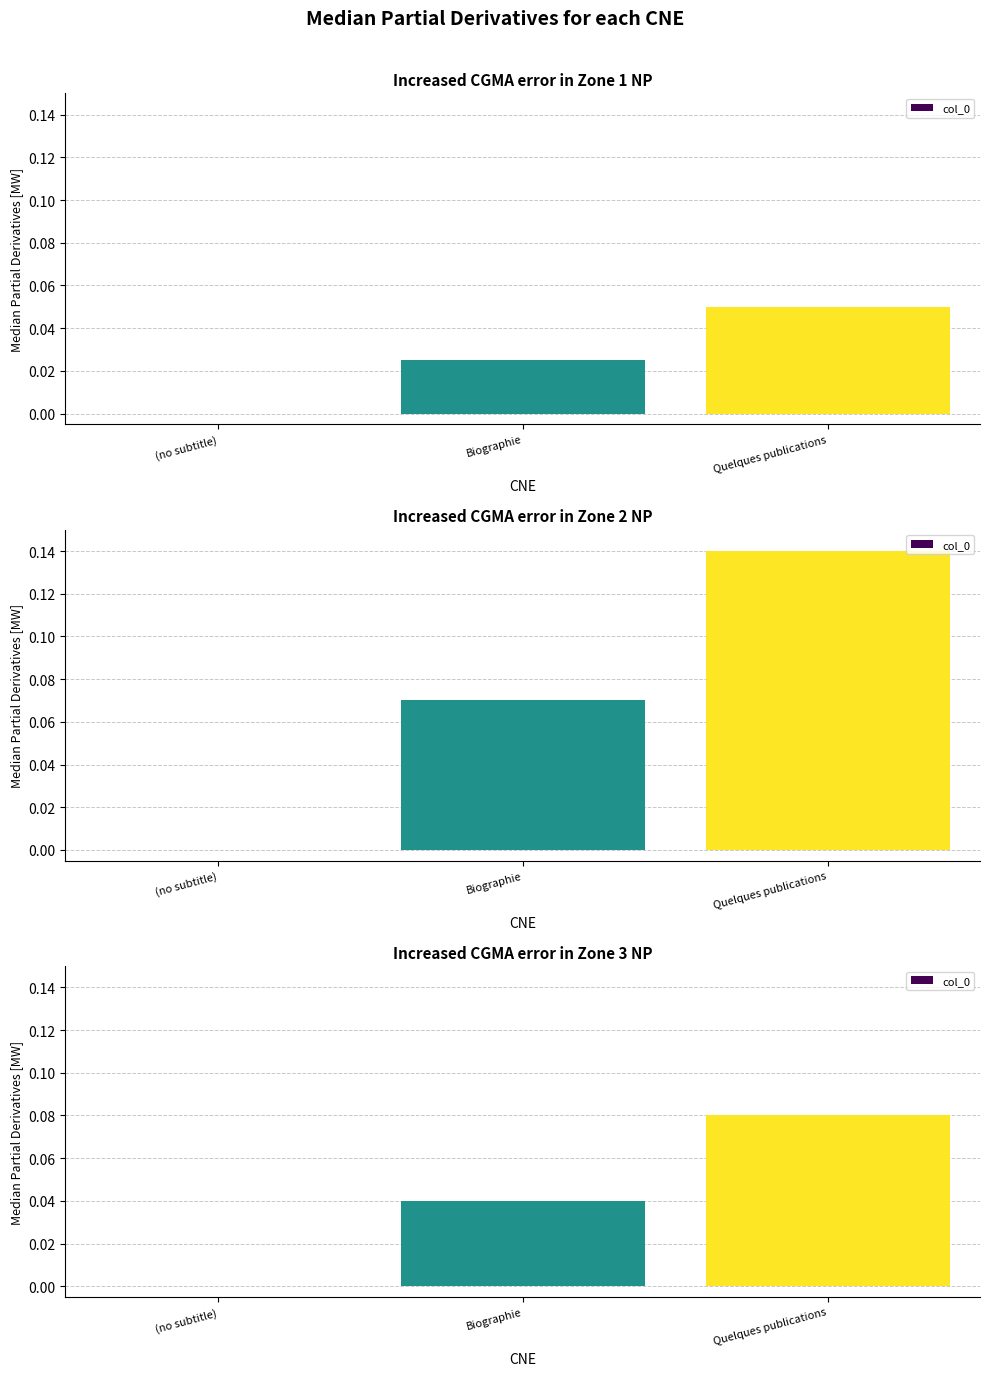

Between Quelques publications and Biographie, which is larger?

Quelques publications